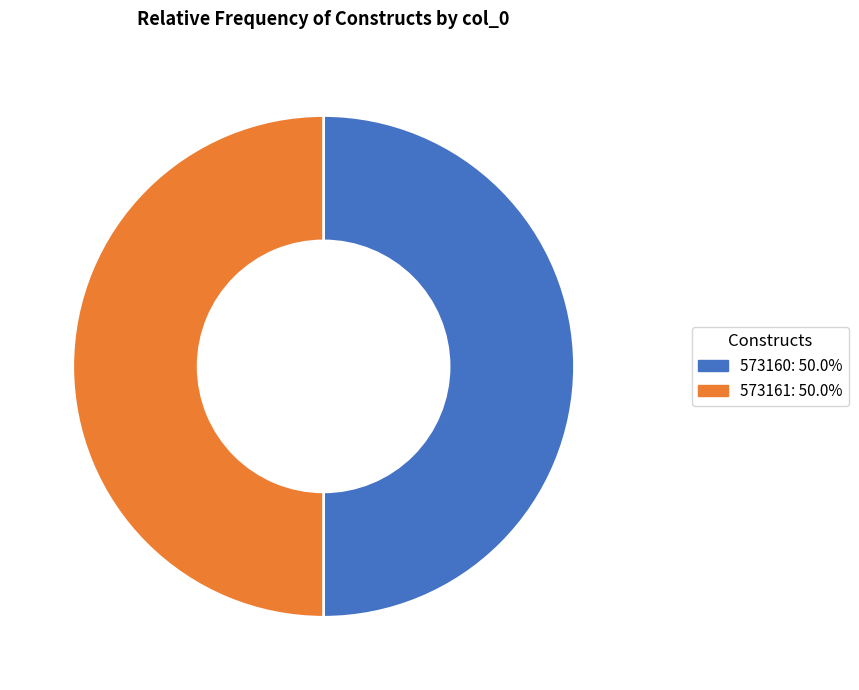

Do 573160 and 573161 together represent more than half of the pie?

Yes